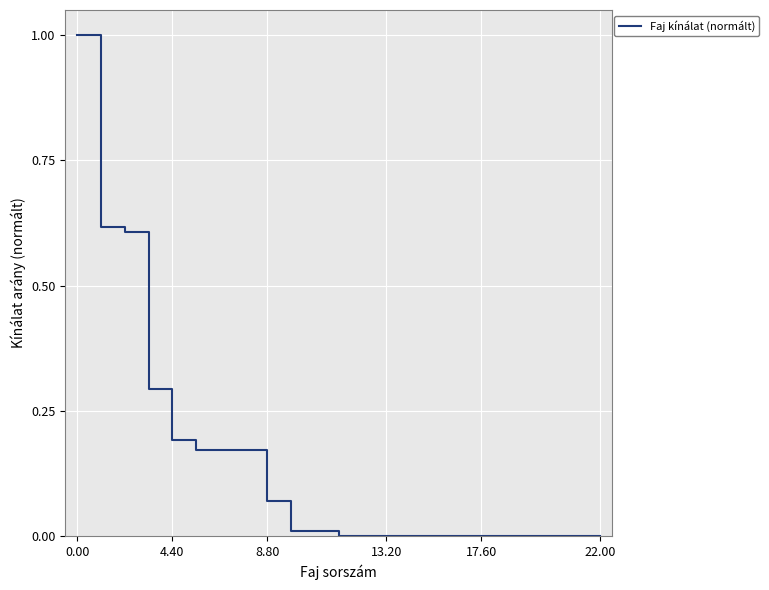

Count the number of categories in the chart.

23